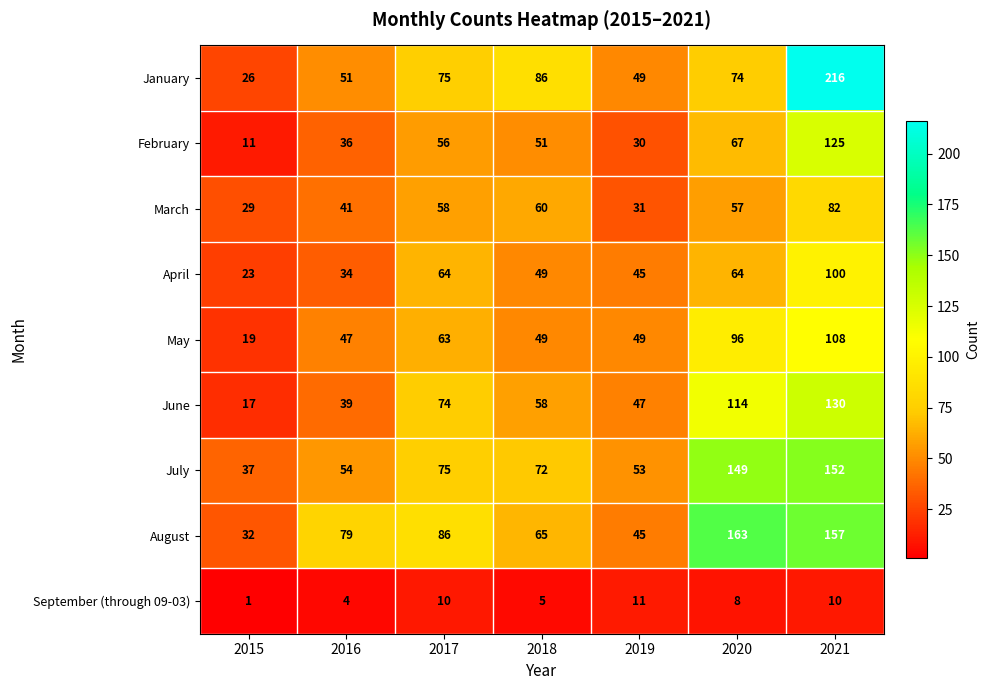

Where does the July series first go above 72?

2017